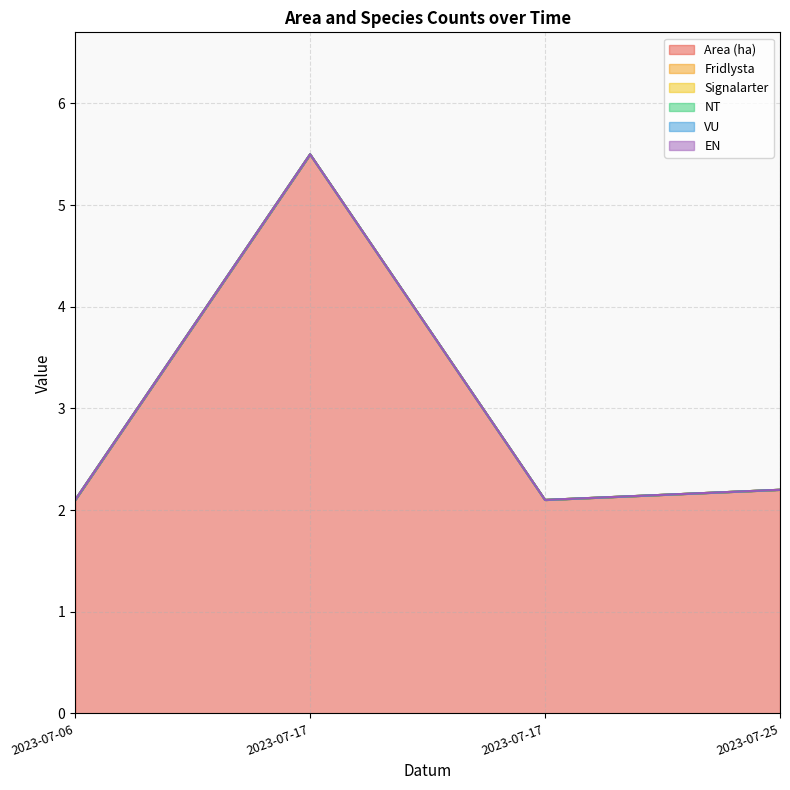

How many lines are shown in the chart?

6